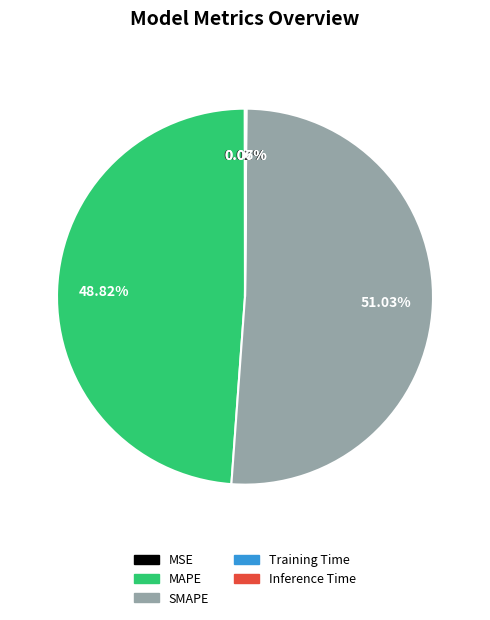

Which category accounts for the majority?

SMAPE